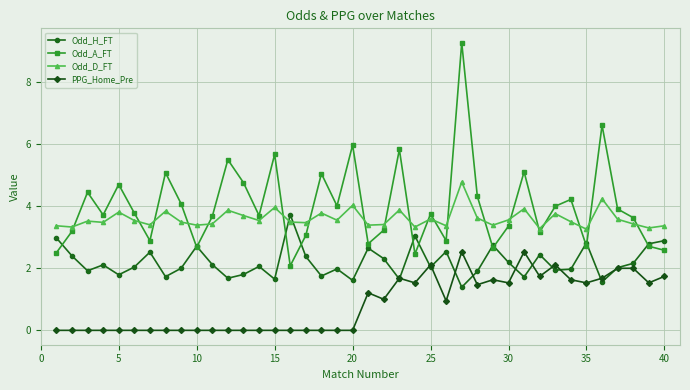

What is the minimum value for Odd_D_FT?

3.3